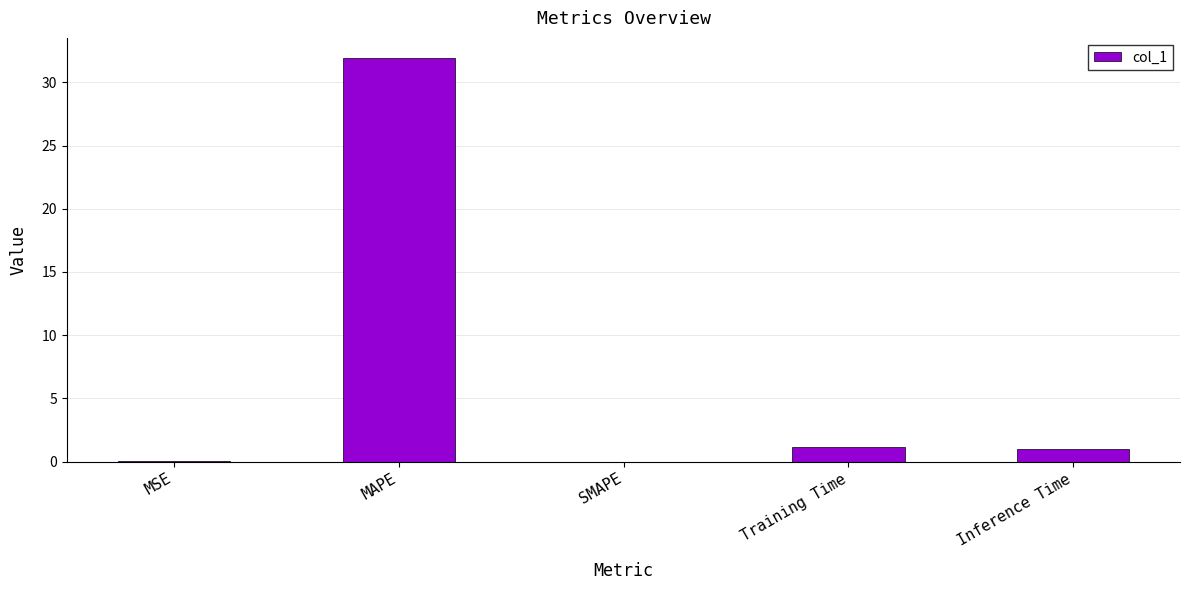

What is the maximum value shown in the chart?

31.9